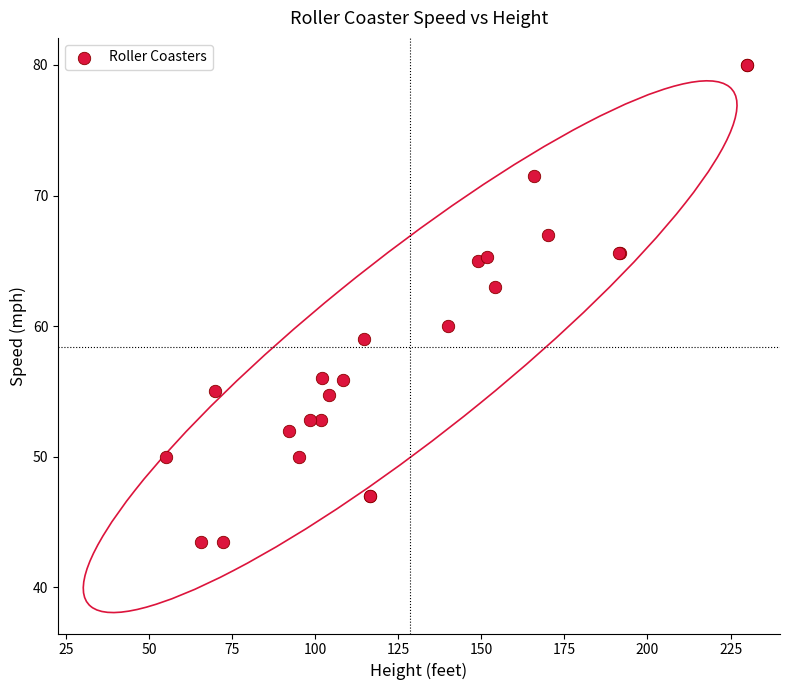

What Y value in the scatter plot is closest to 61?

60.0